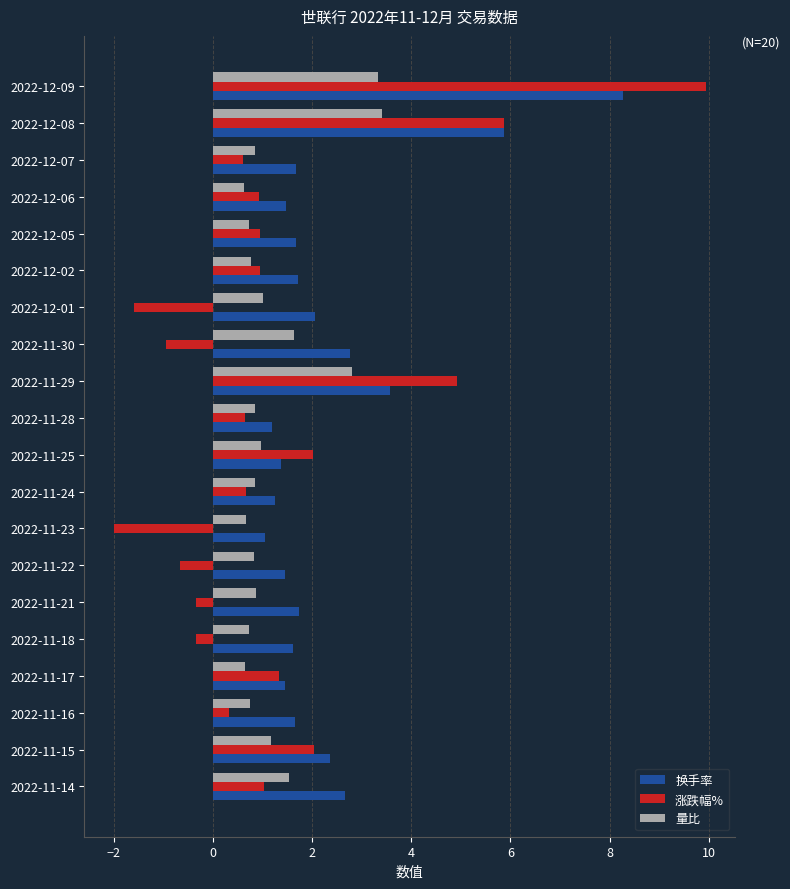

What is the difference between the second highest and minimum values in the 量比 series?

2.7